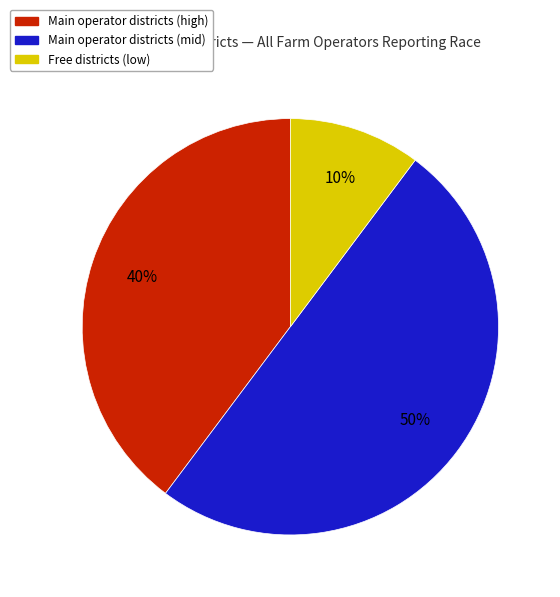

Which category accounts for the majority?

Main operator districts (mid)